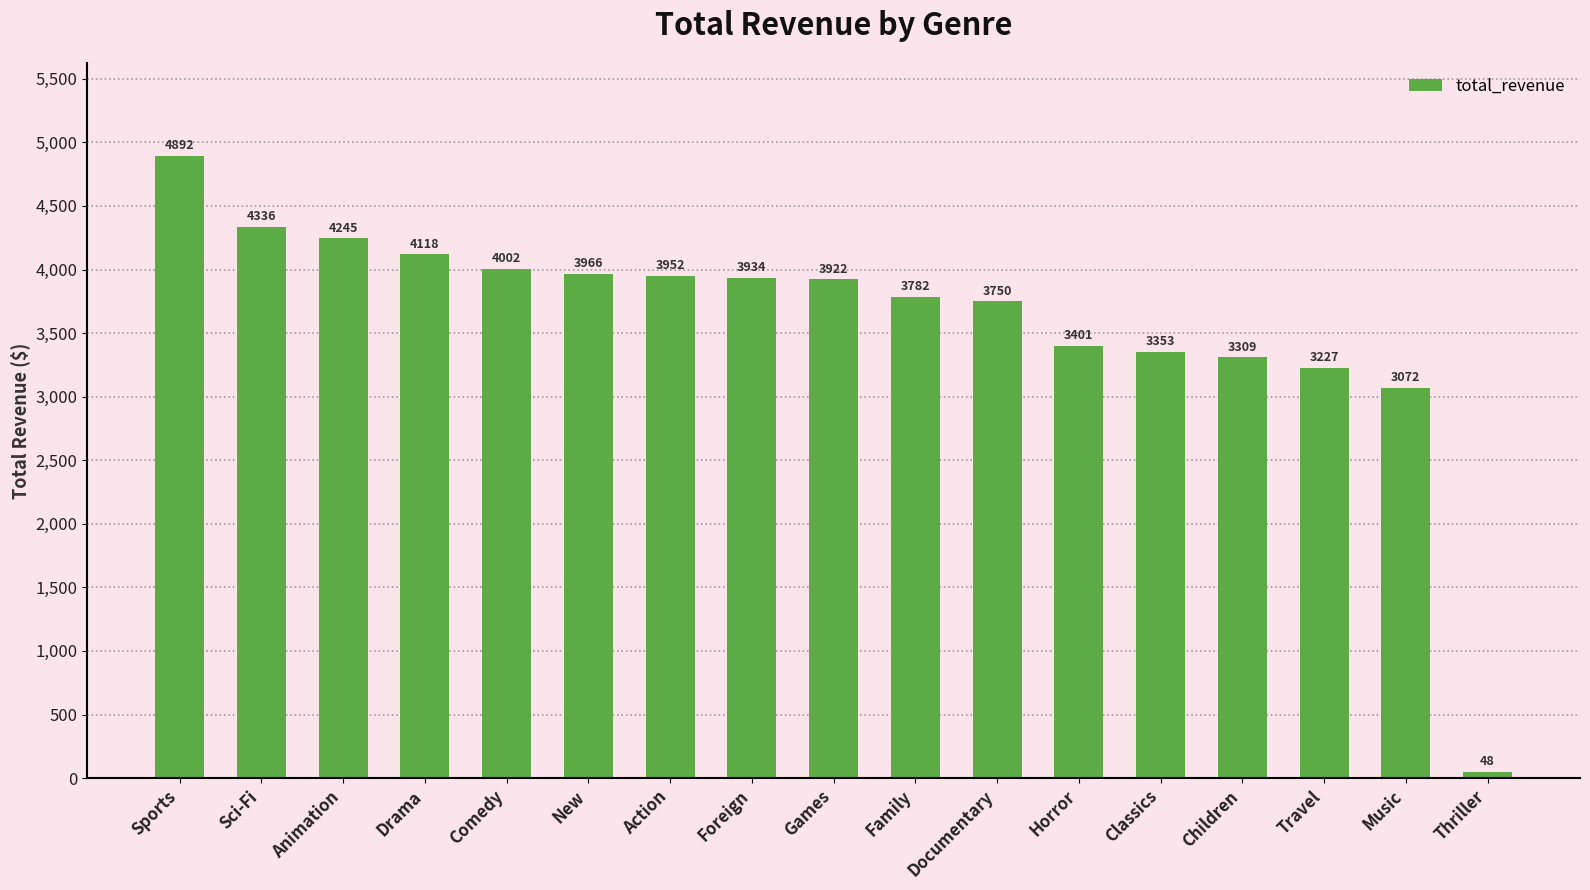

Are the bars grouped side by side (vs. stacked)?

No